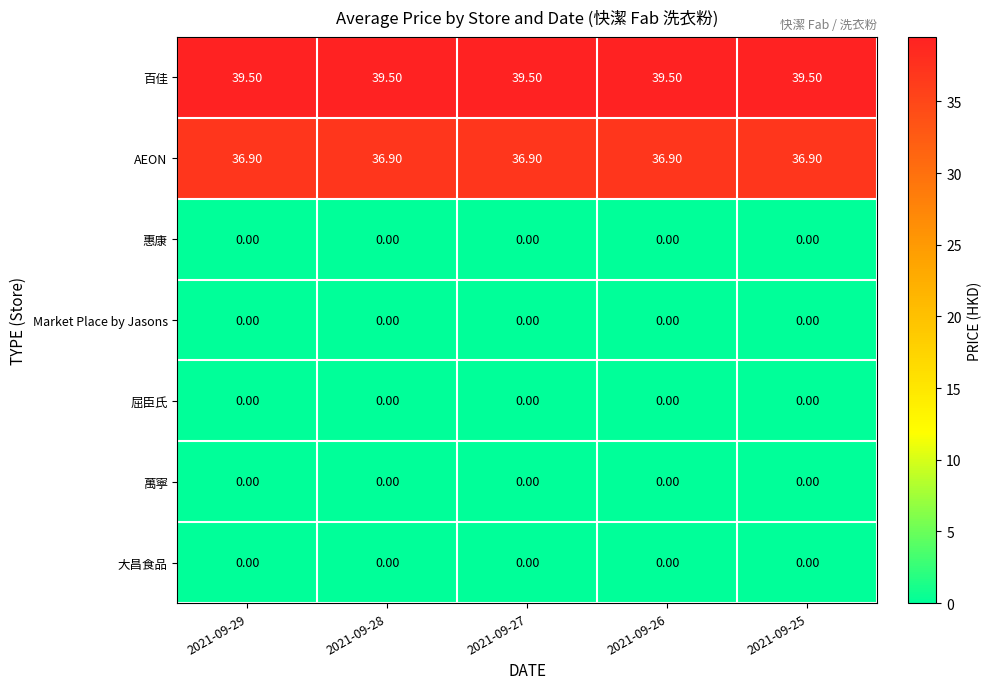

What is the spread (max minus min) of values at 2021-09-25?

39.5